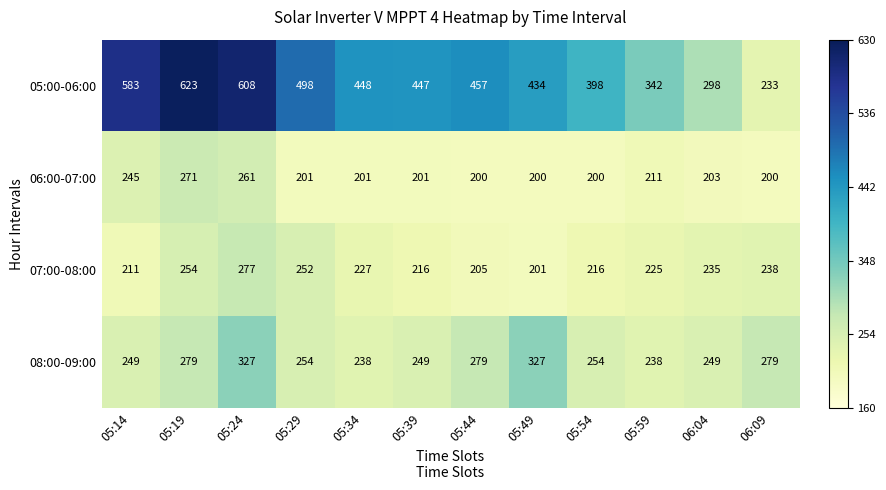

Is it true that 08:00-09:00 equals 216 at 05:24?

False